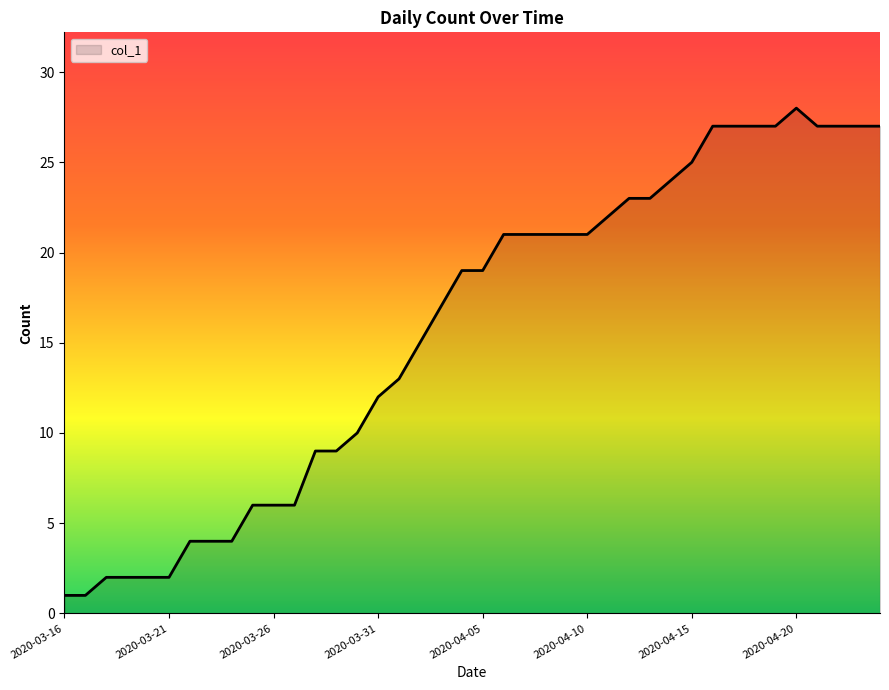

What is the greatest value displayed?

28